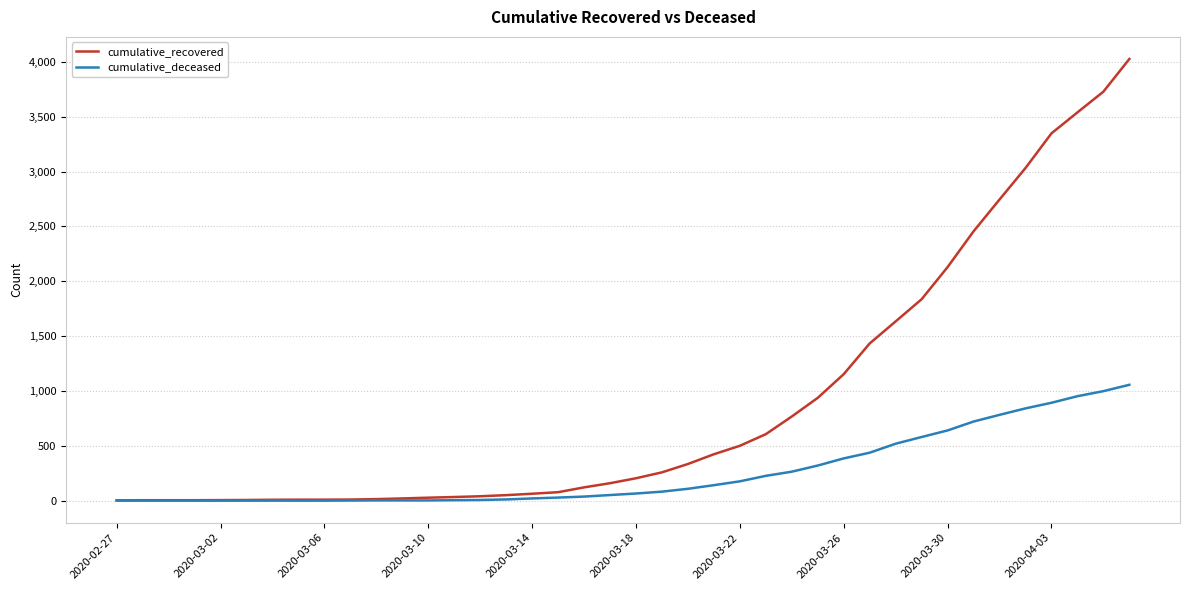

Which series has the widest spread of values?

cumulative_recovered